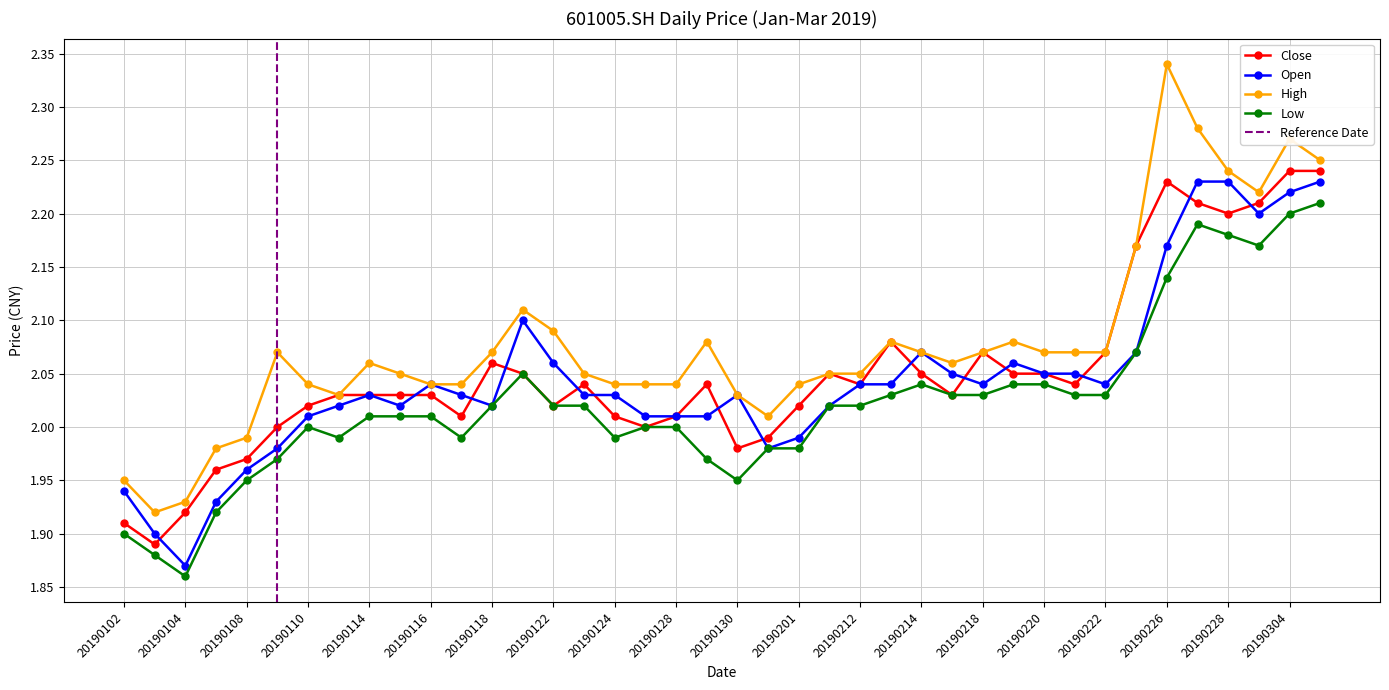

Which series has the largest total across all categories?

high